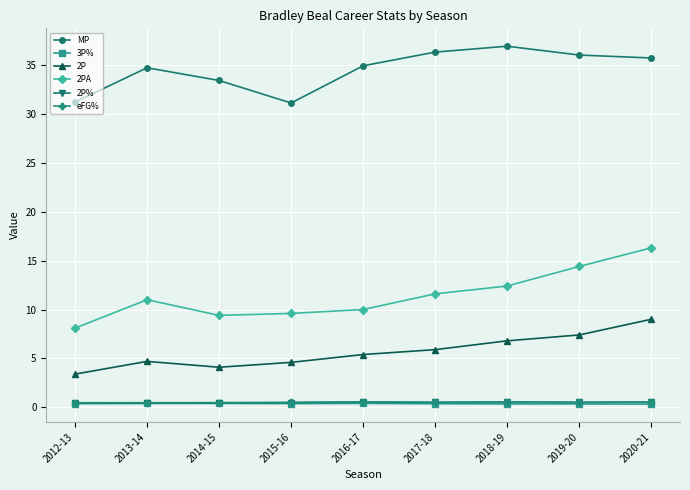

What is the highest value of the 2P series?

9.0